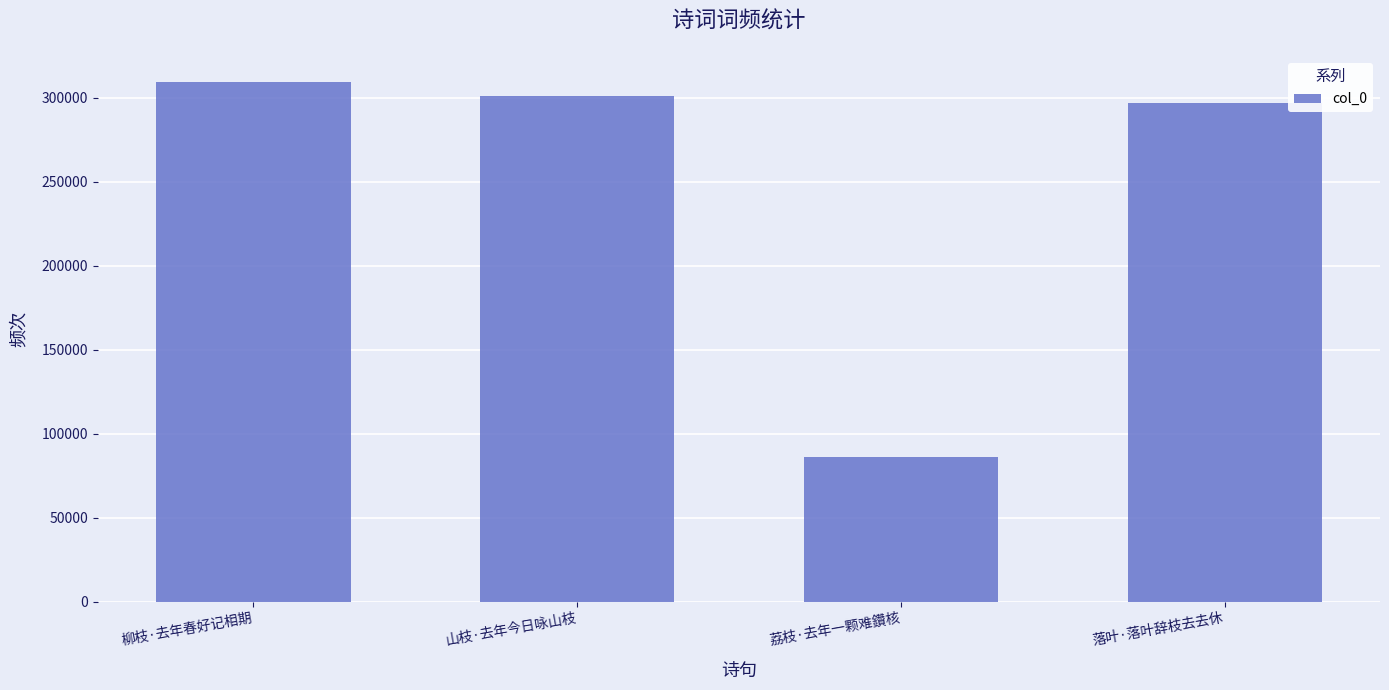

What is the value of the 1st bar from the left?

309411